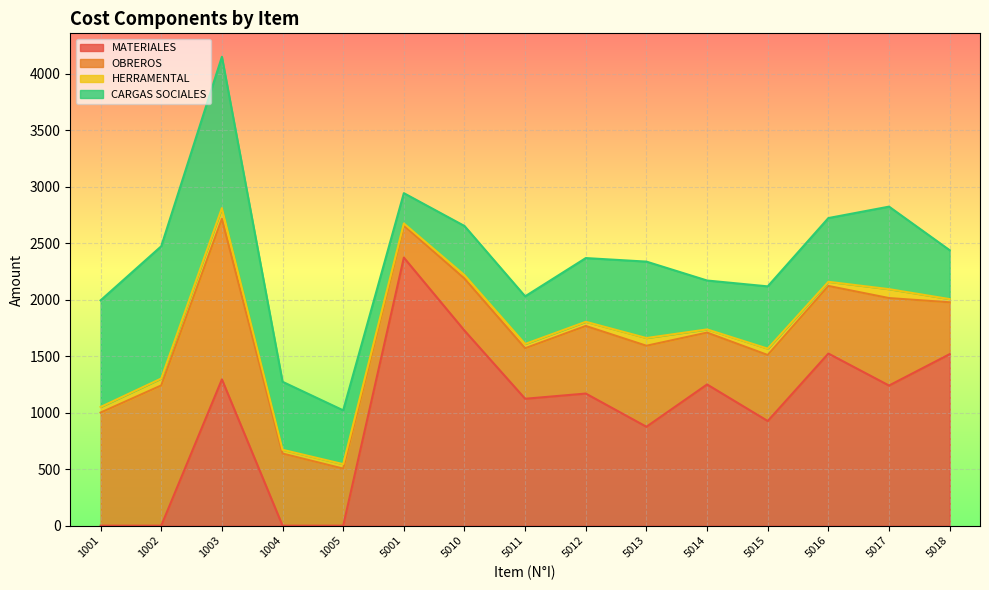

What is the maximum value for OBREROS?

1420.1